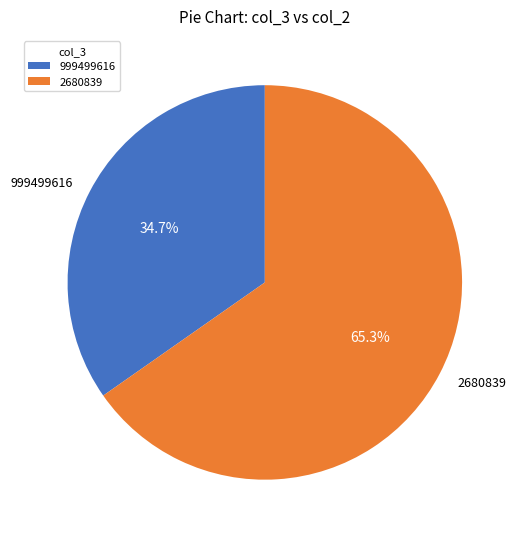

The 2680839 slice represents 65% of the pie. True or false?

True